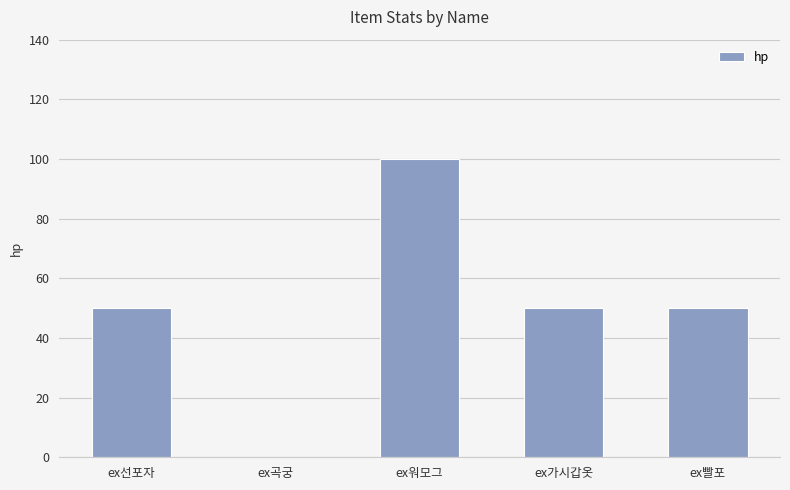

Count the number of categories in the chart.

5